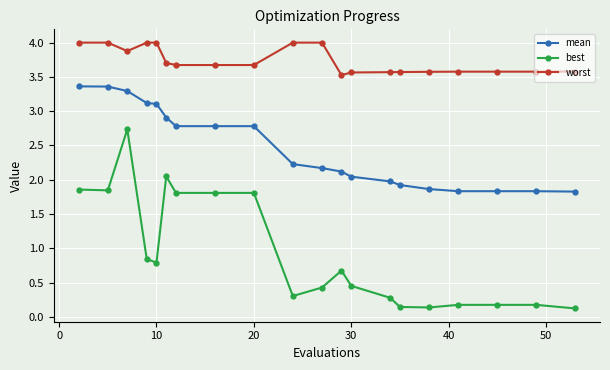

Which series has the largest total across all categories?

worst